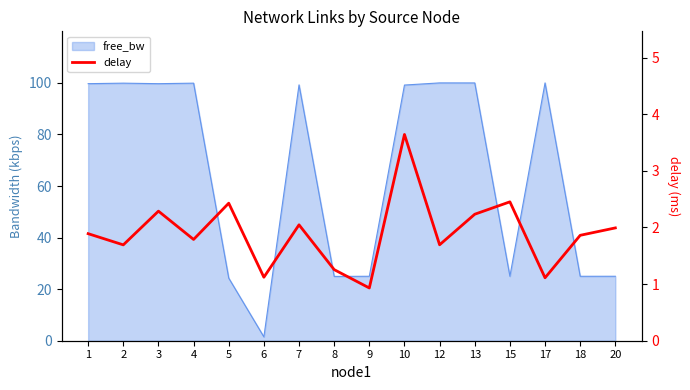

Where is the data nearest to the value 2?

20